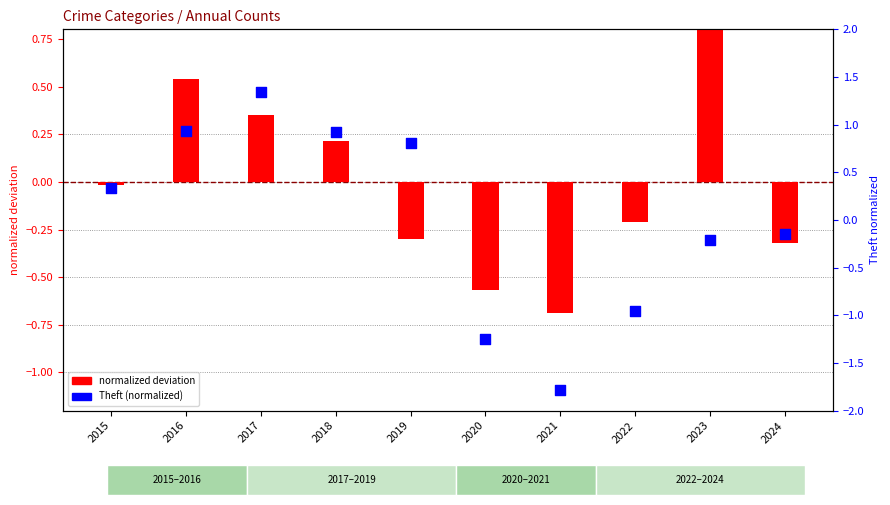

Which series has the largest total across all categories?

Theft (normalized)